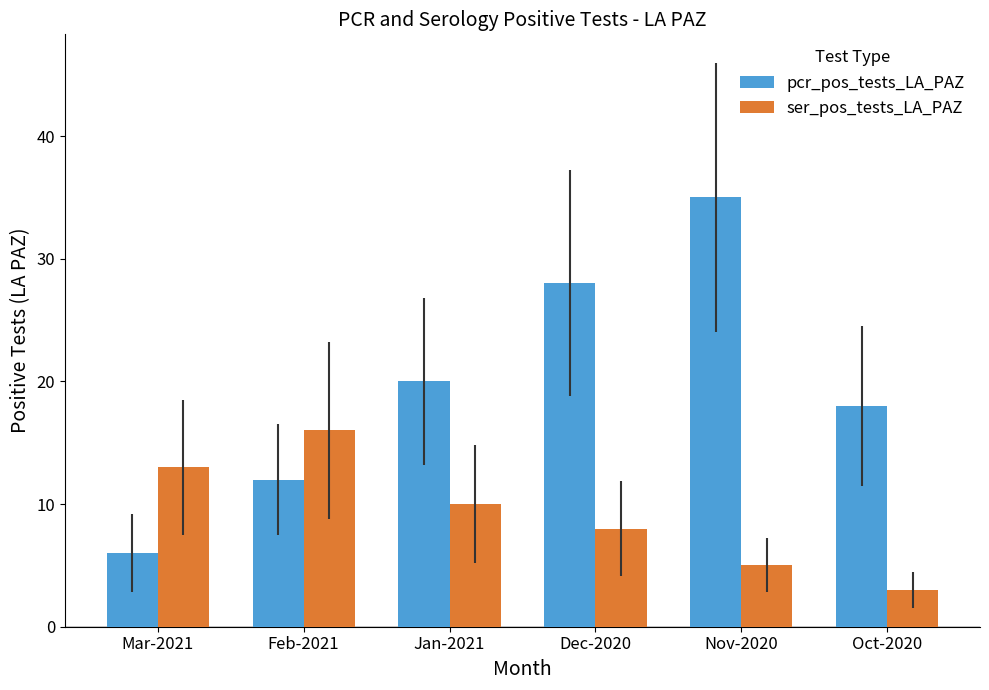

The value of ser_pos_tests_LA_PAZ at Nov-2020 is 9. True or false?

False